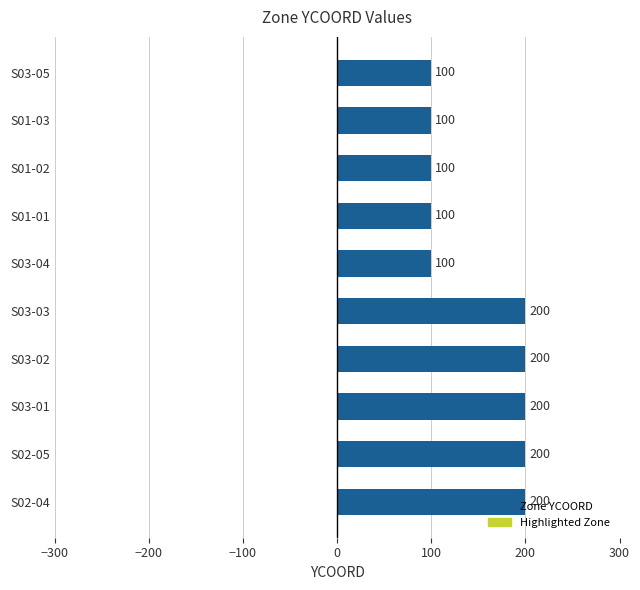

How many data points does each series have?

10